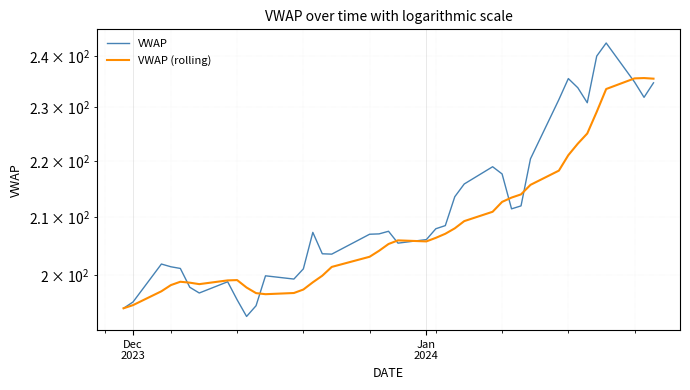

Does the chart display data point markers on the line(s)?

No